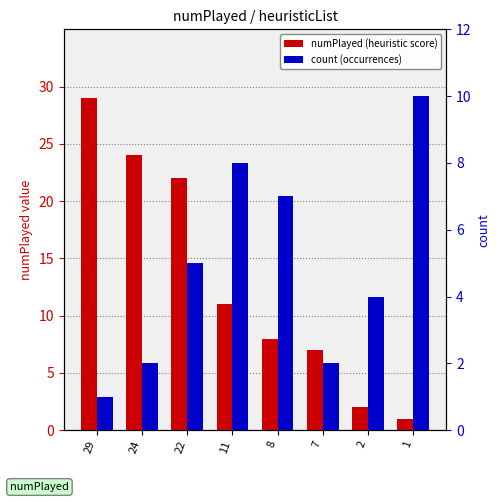

Between 11 and 1, which is larger?

11